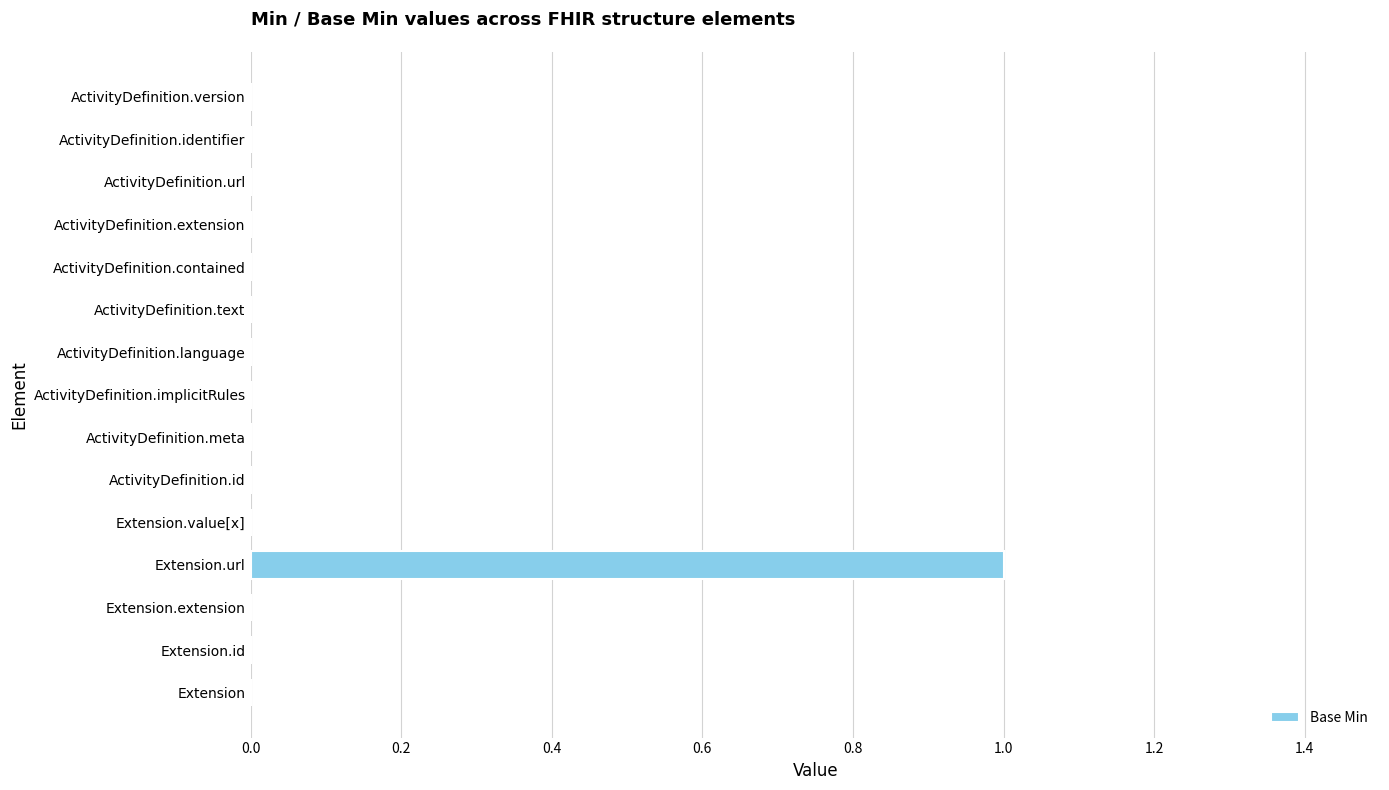

The value at ActivityDefinition.implicitRules is -1. True or false?

False